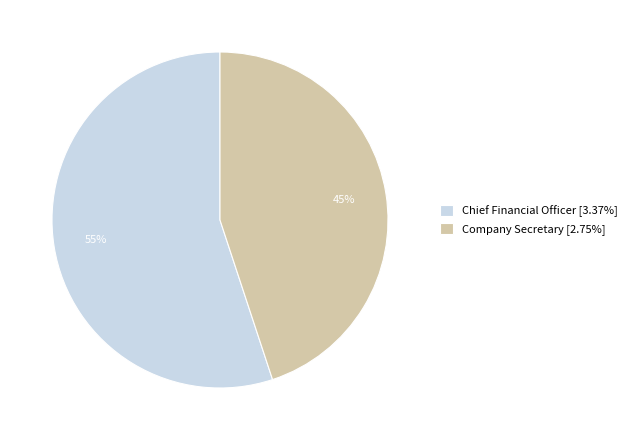

What percentage is the Chief Financial Officer slice, to the nearest percent?

55%